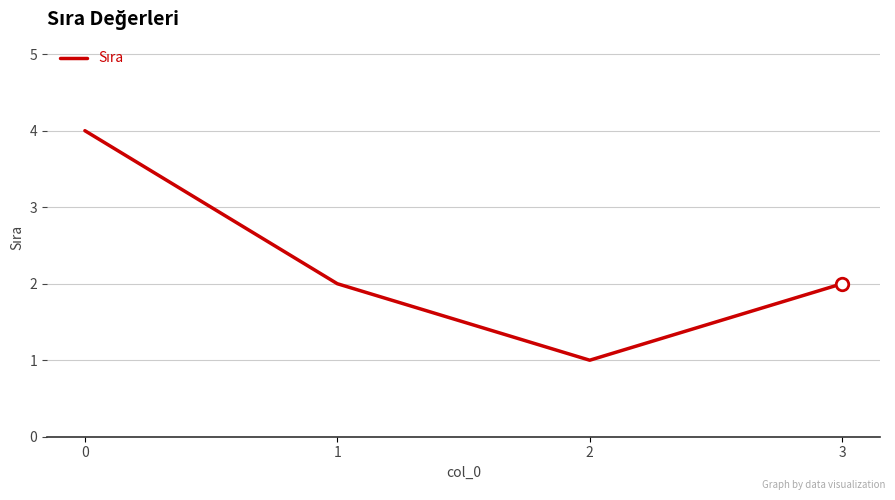

What is the average value?

2